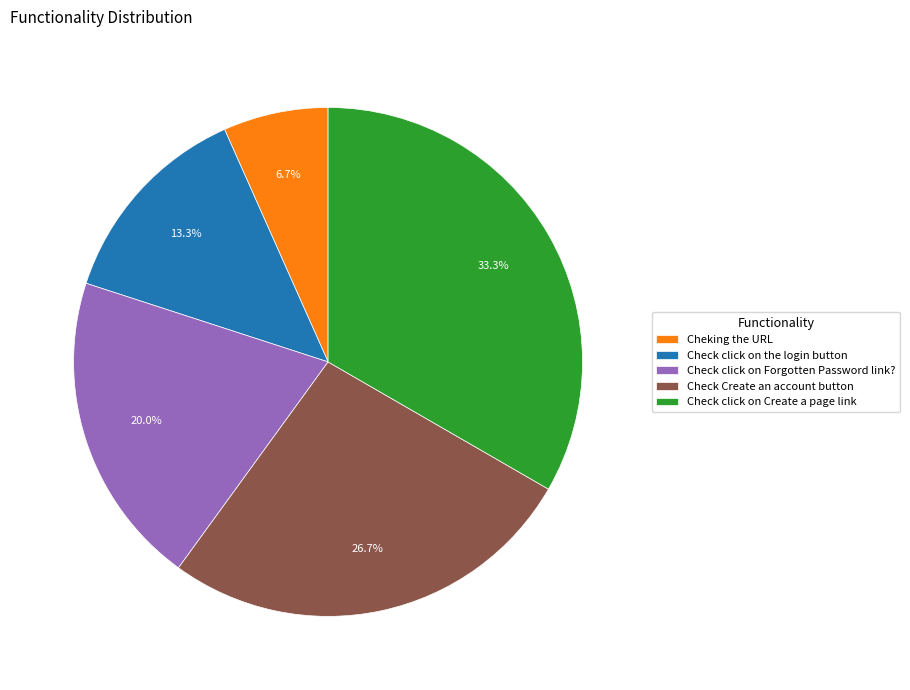

True or false: Check Create an account button accounts for 27% of the total.

True